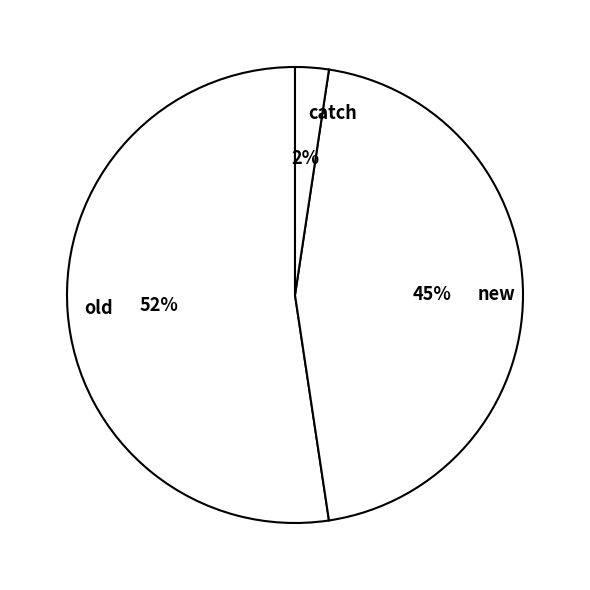

Rank the categories by value from lowest to highest.

catch, new, old